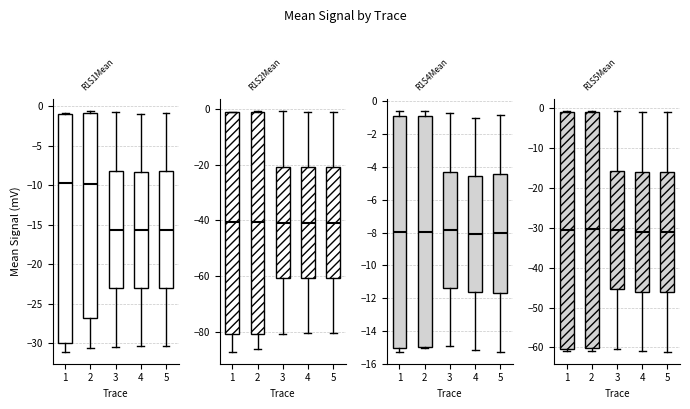

At which label does R1S4Mean first exceed -1?

1